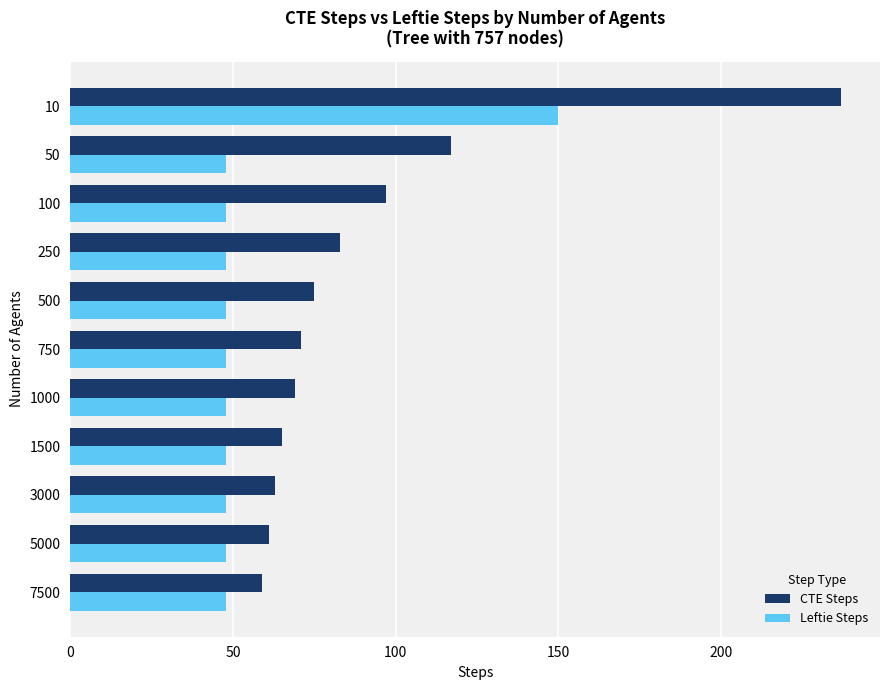

At which category is the sum across all series the highest?

10